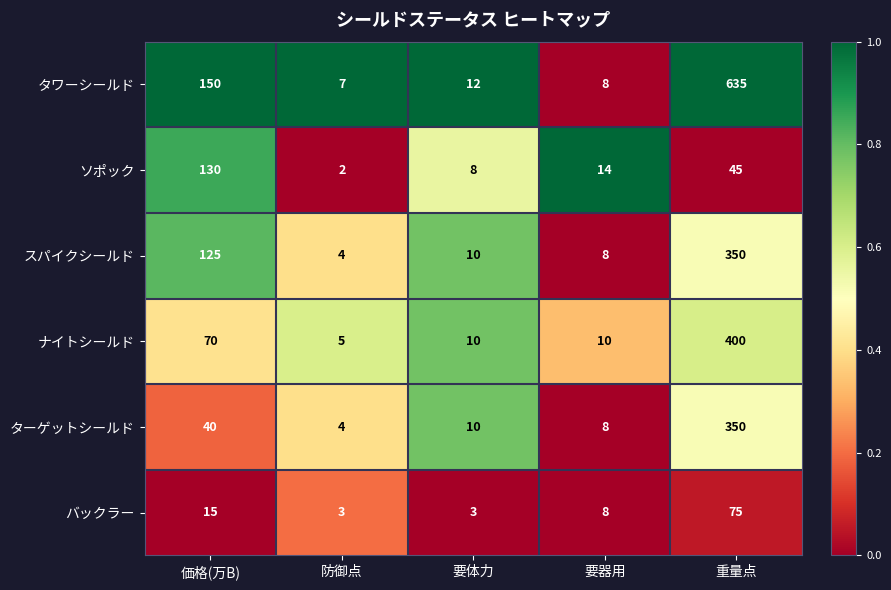

At which label is ソポック closest to 66?

重量点